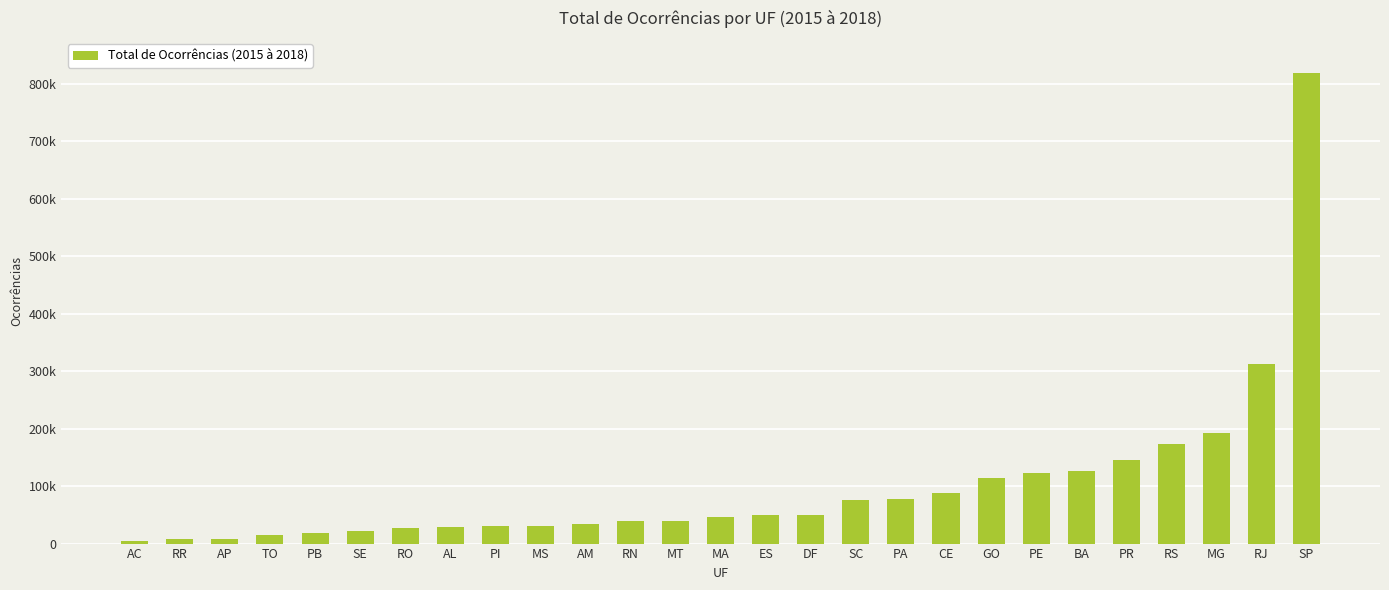

Does the chart contain any negative values?

No